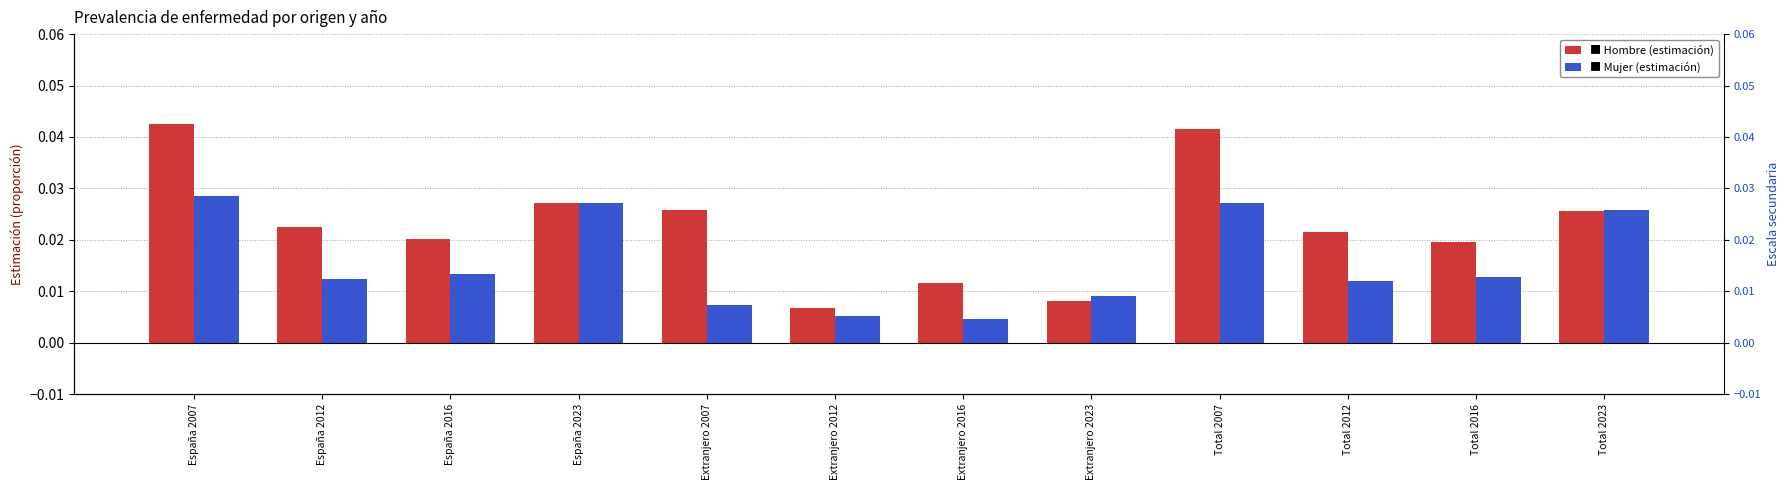

The Hombre series shows 0.0 at España 2023. True or false?

True